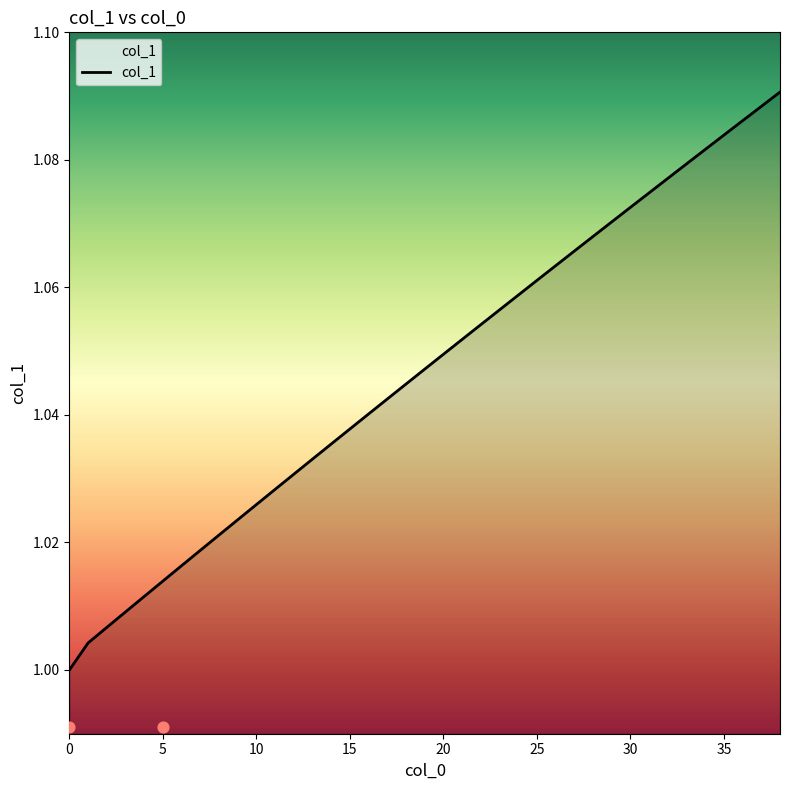

Which has a higher value, 11 or 6?

11